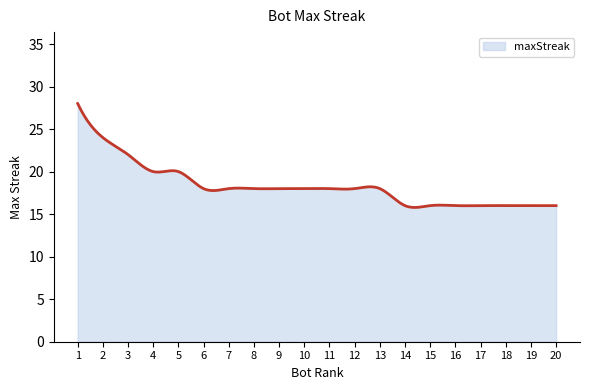

How many series are shown in this chart?

1